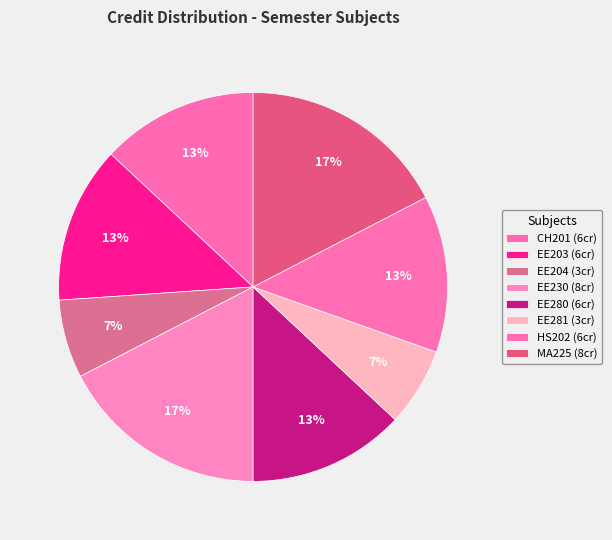

To the nearest percent, what is the difference between the largest and smallest slice percentages?

11%